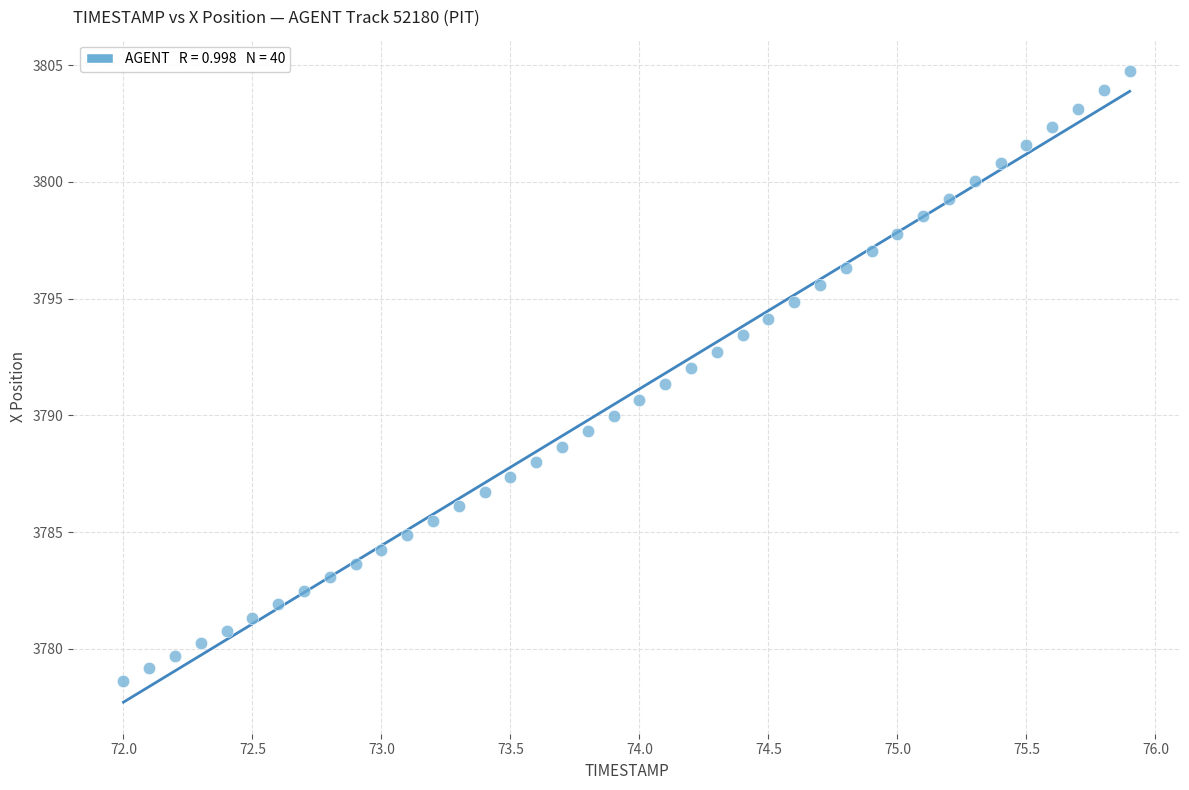

What is the range of Y values (max minus min)?

26.1